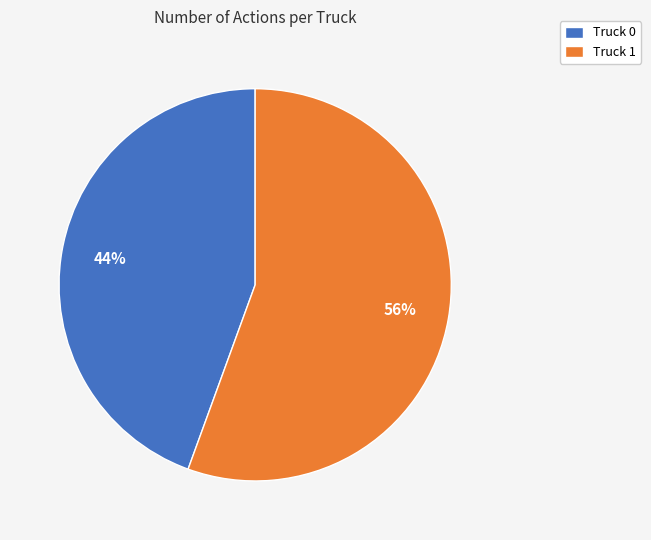

Do Truck 0 and Truck 1 together represent more than half of the pie?

Yes